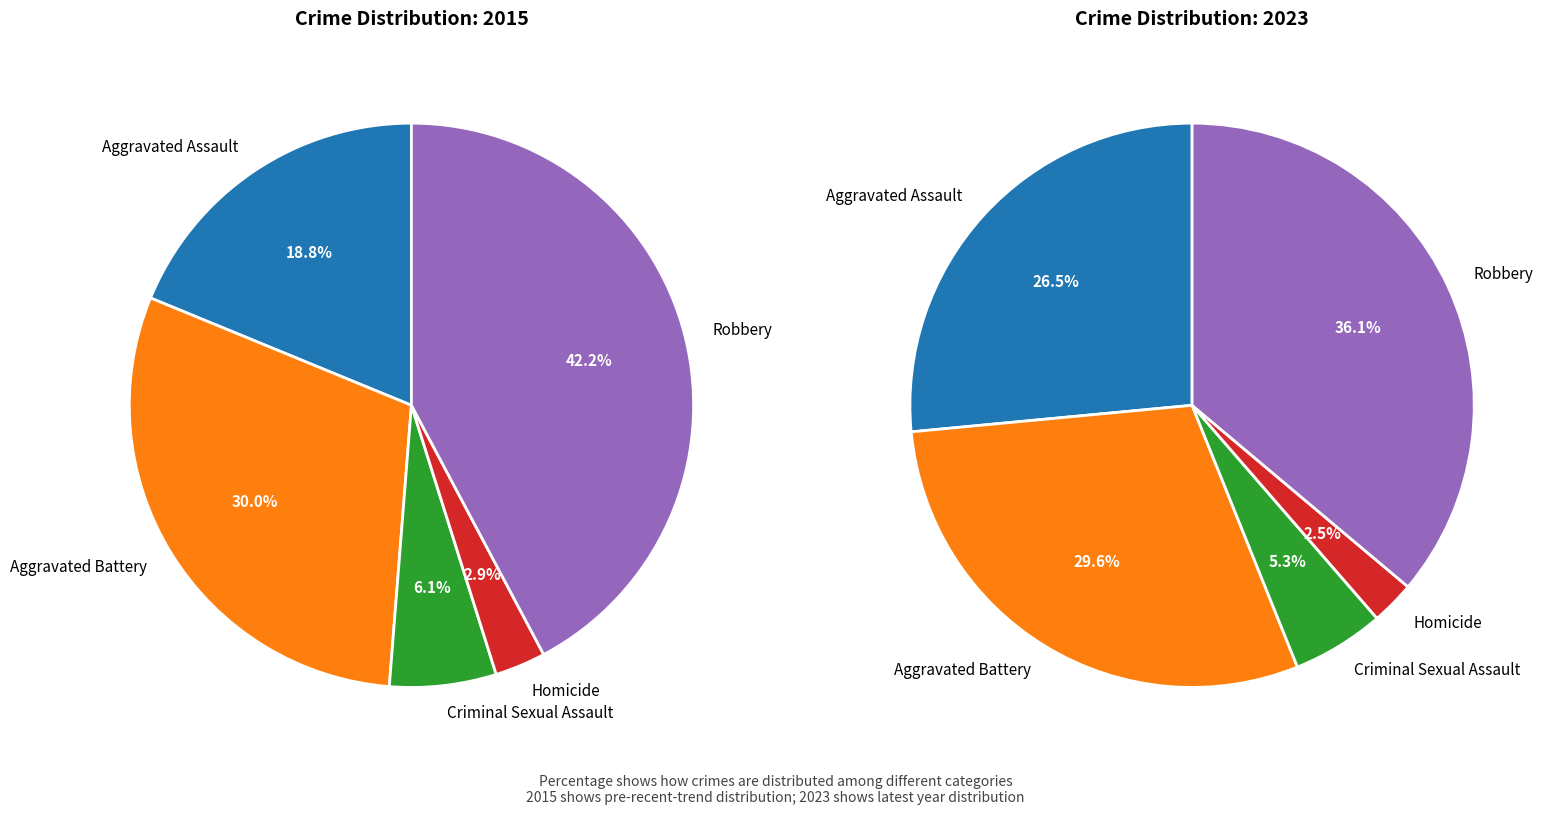

To the nearest percent, what percentage of the pie is Robbery?

36%